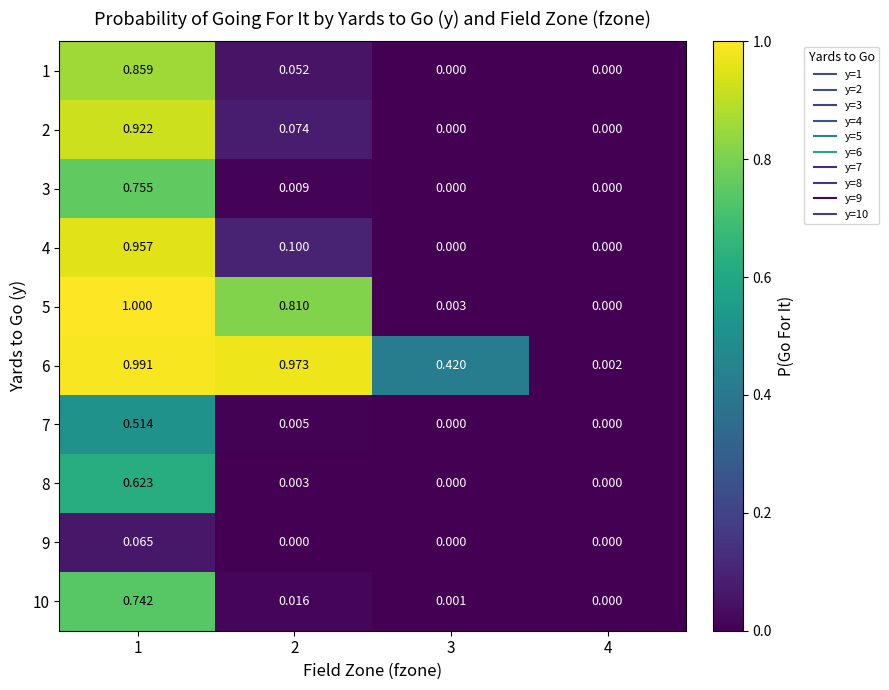

Is the value of 1 at 1 greater than the value of 3 at 3?

Yes